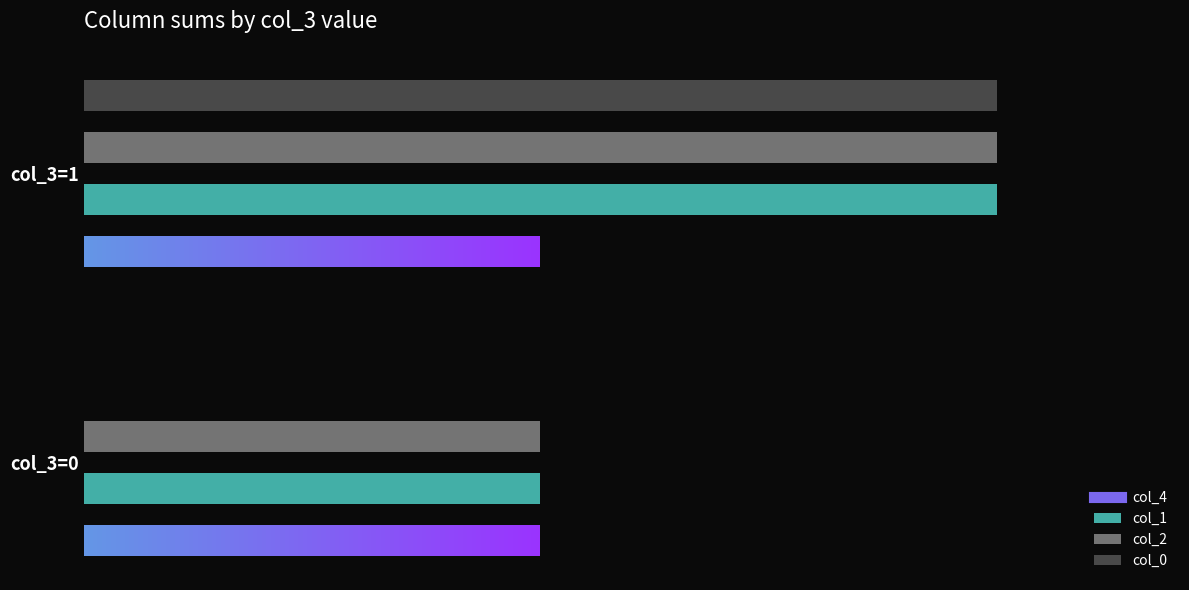

Count the col_2 values in the range 5 to 10.

2